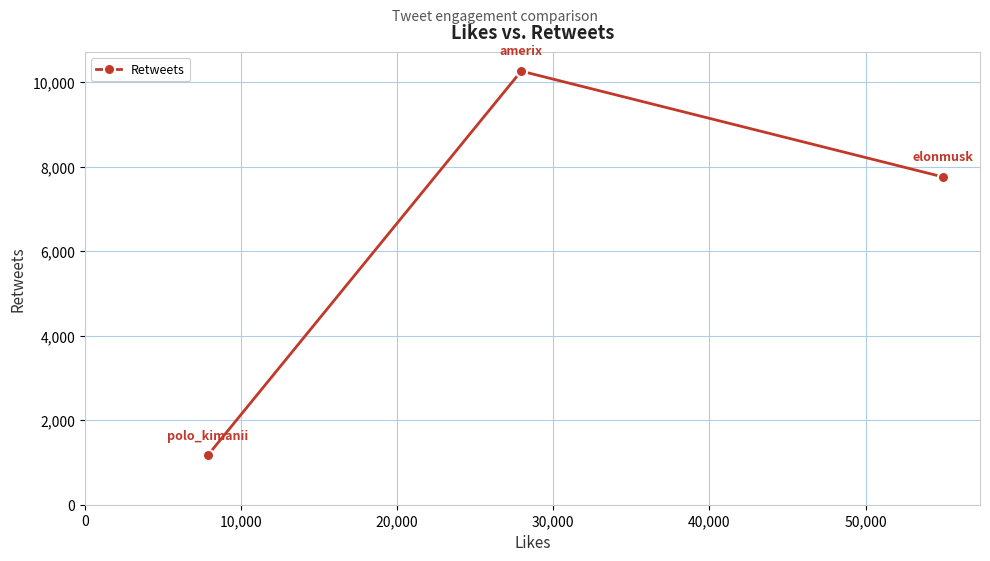

What is the difference between the maximum and minimum values?

9094